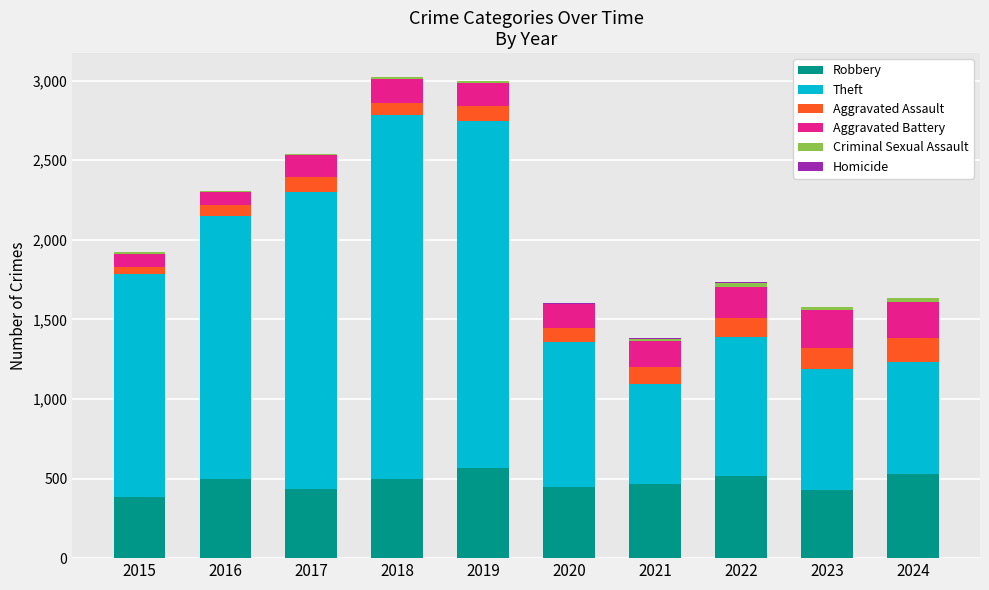

The Robbery series shows 444 at 2020. True or false?

True